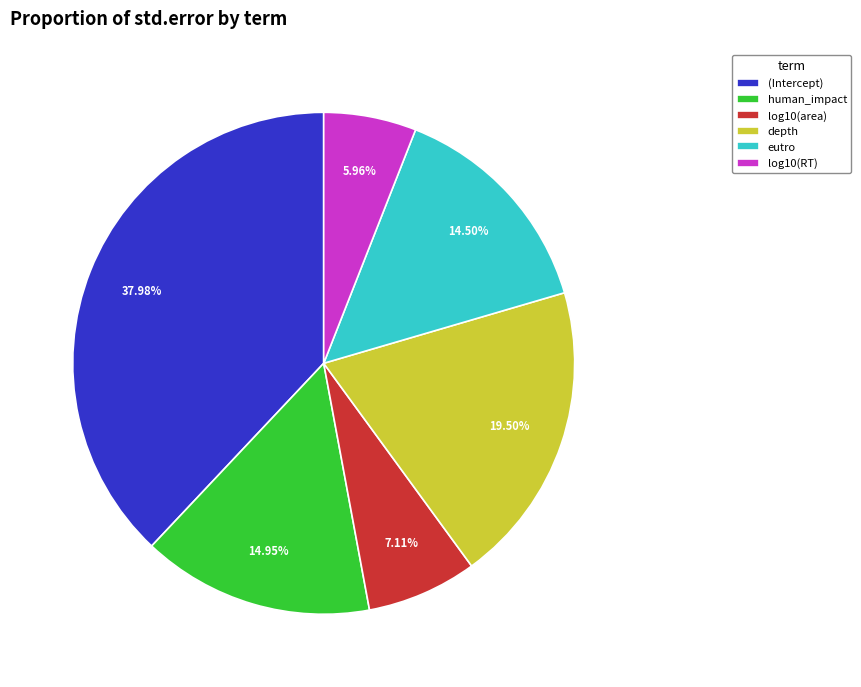

Which slice is the smallest?

log10(RT)